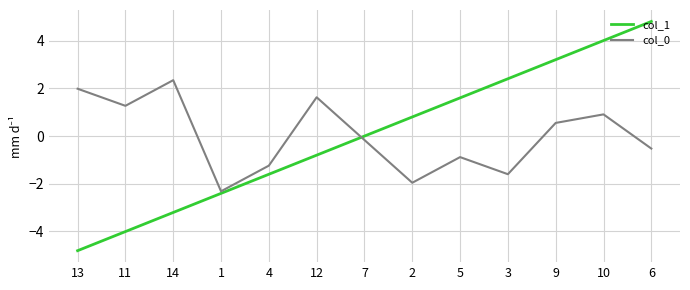

What is the difference between the maximum and minimum values in the col_1 series?

9.6